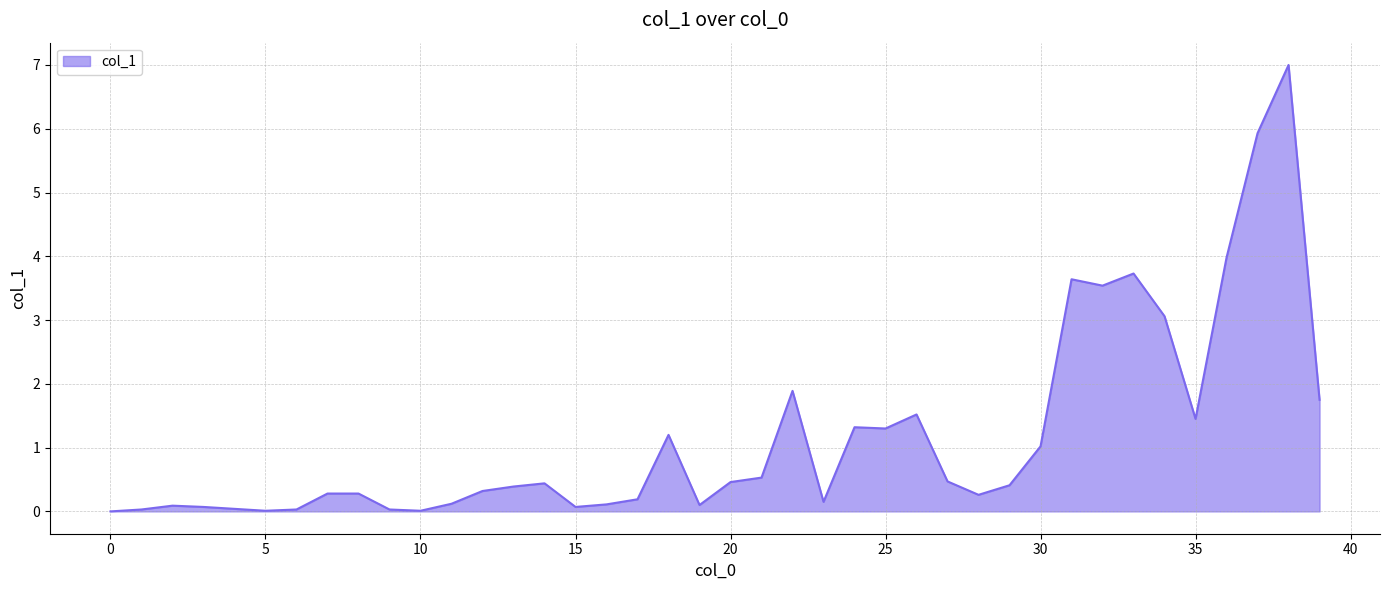

What is the difference between the maximum and minimum values?

7.0